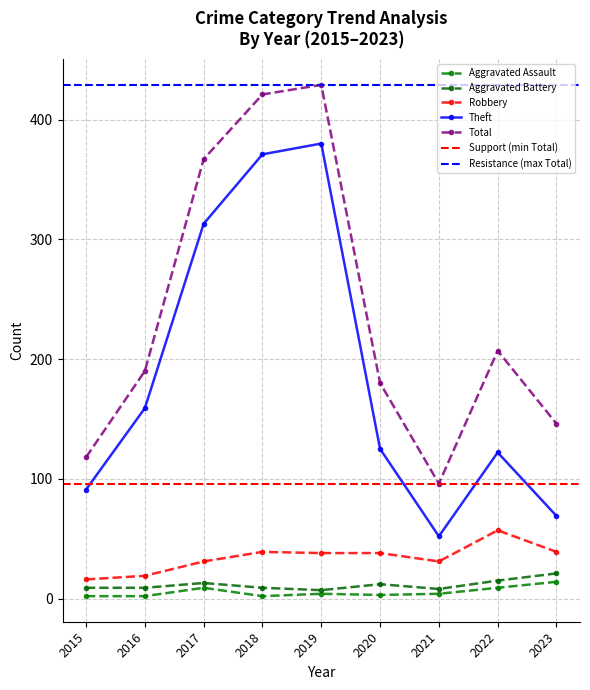

How many data points in Aggravated Assault are less than 4?

4